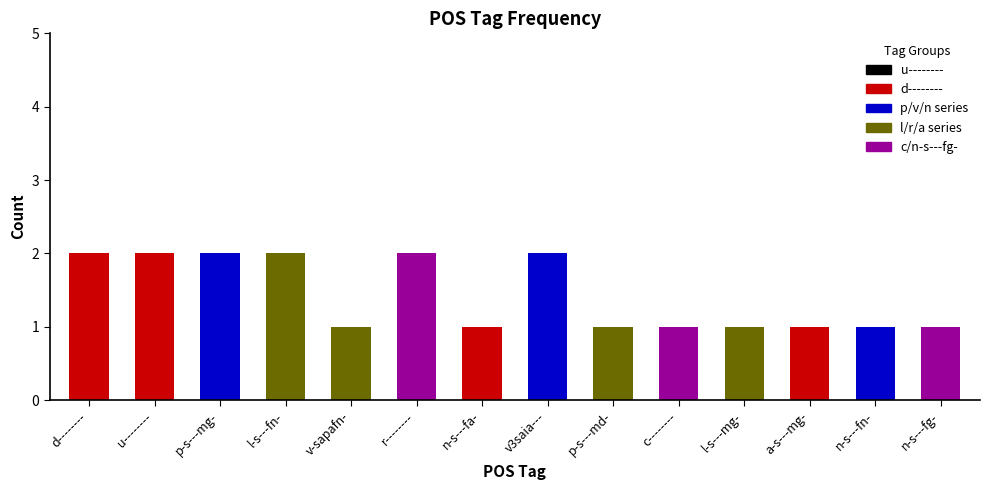

True or false: the data shows 3 at l-s---fn-.

False